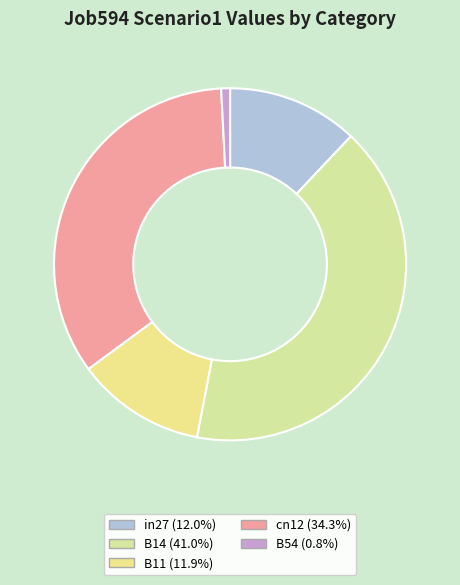

Is there a majority slice in this chart?

No